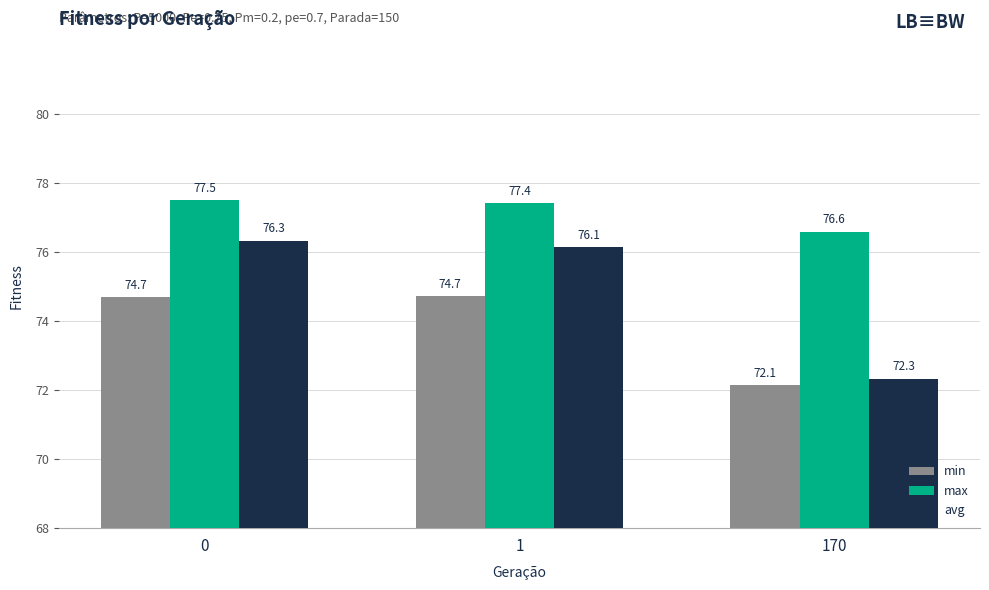

How many groups of bars are there?

3